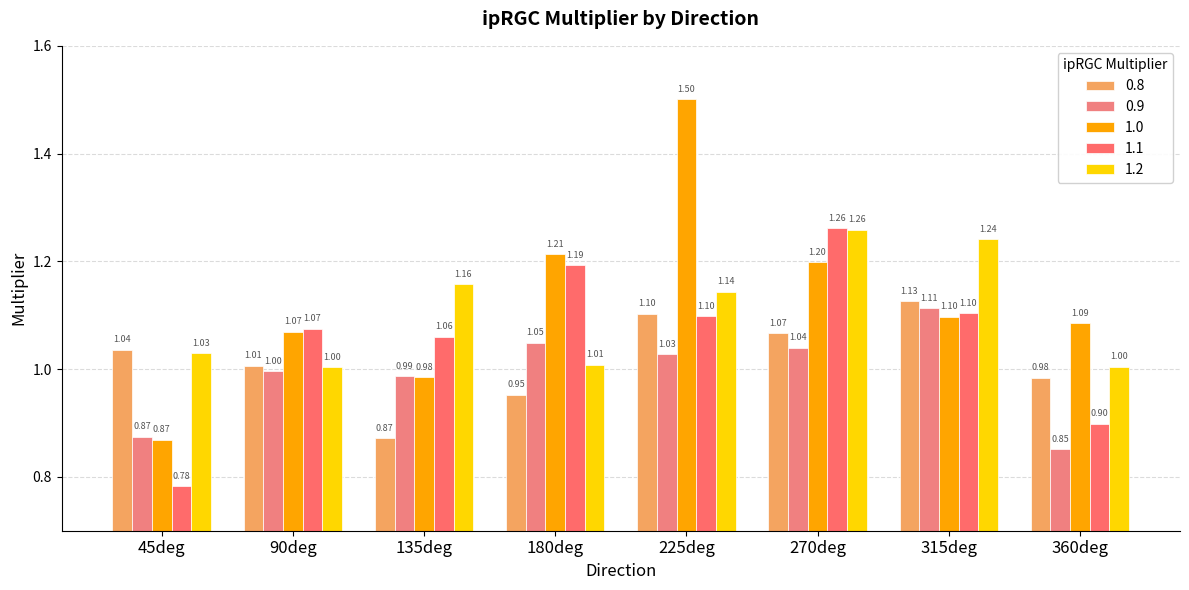

What is the label of the 6th bar from the left?

270deg